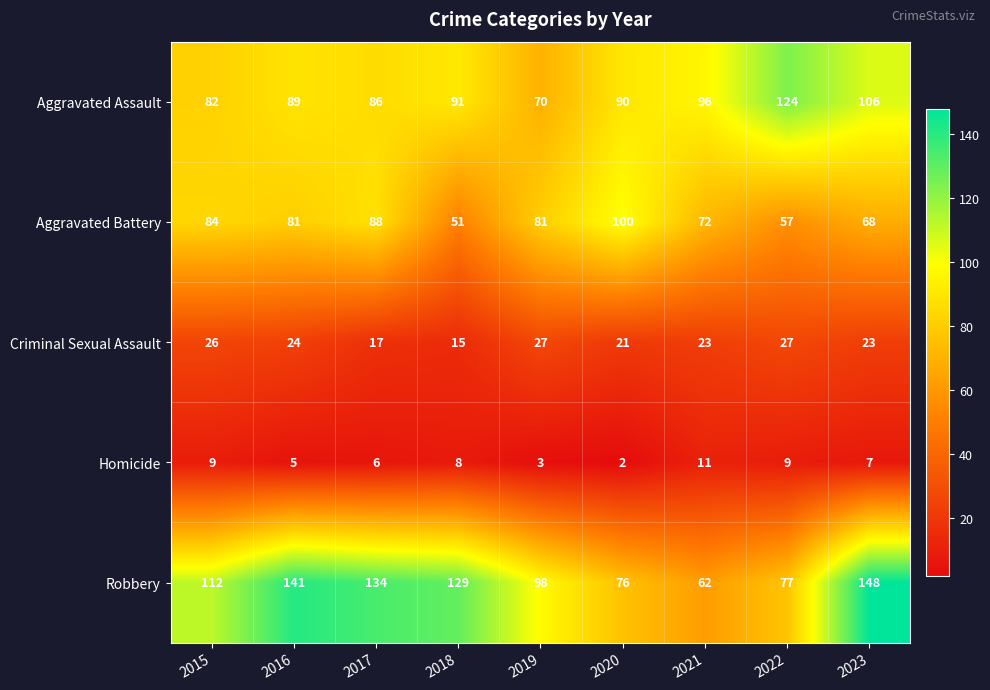

List the series in order of their peak value, lowest first.

Homicide, Criminal Sexual Assault, Aggravated Battery, Aggravated Assault, Robbery